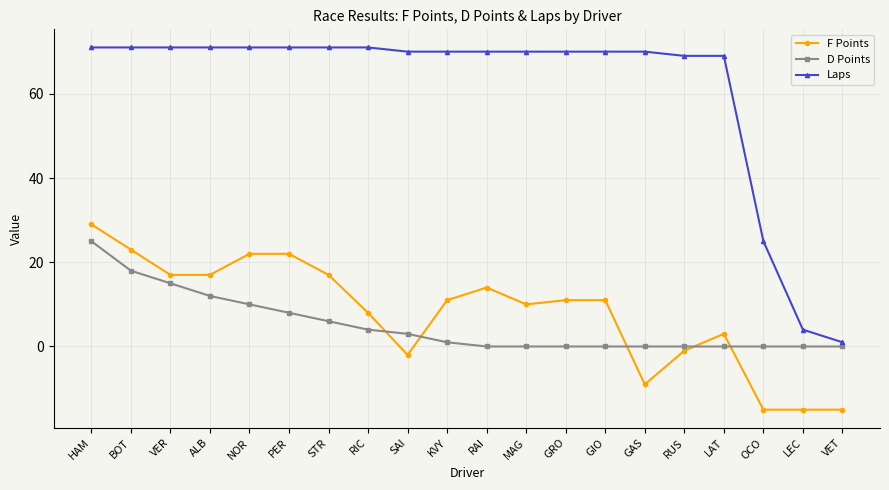

List the series in order of their peak value, lowest first.

D Points, F Points, Laps